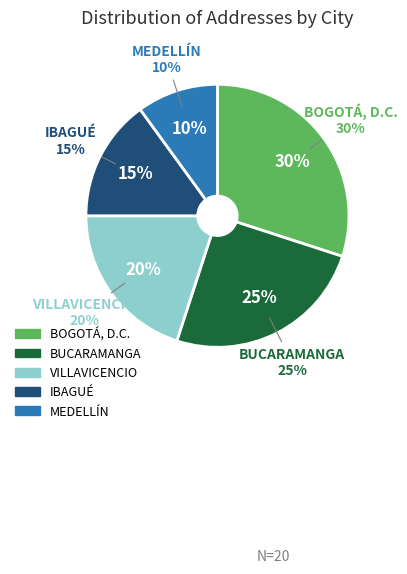

How many slices are in this pie chart?

5